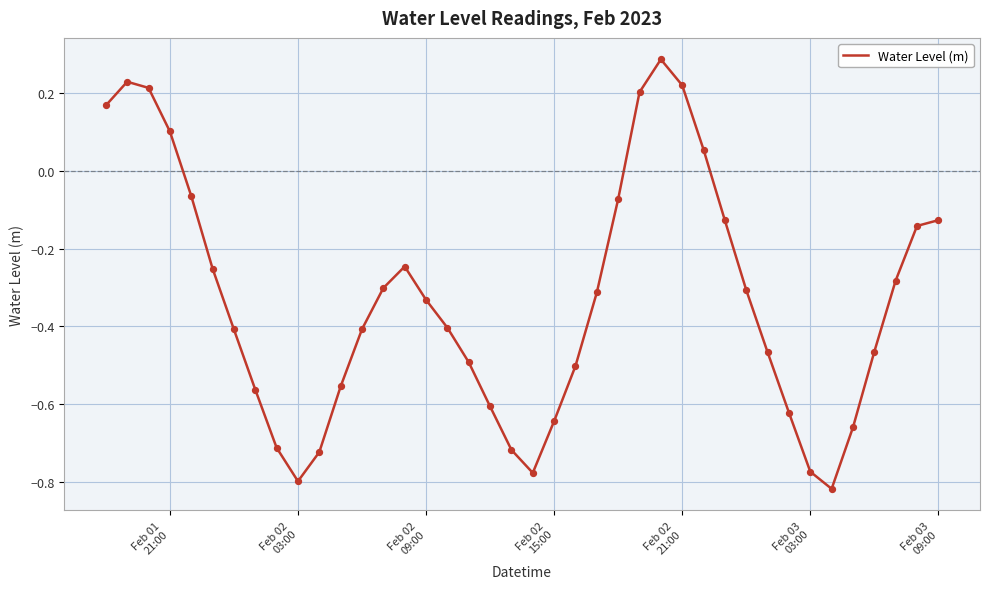

What is the difference between the maximum and minimum values?

1.1